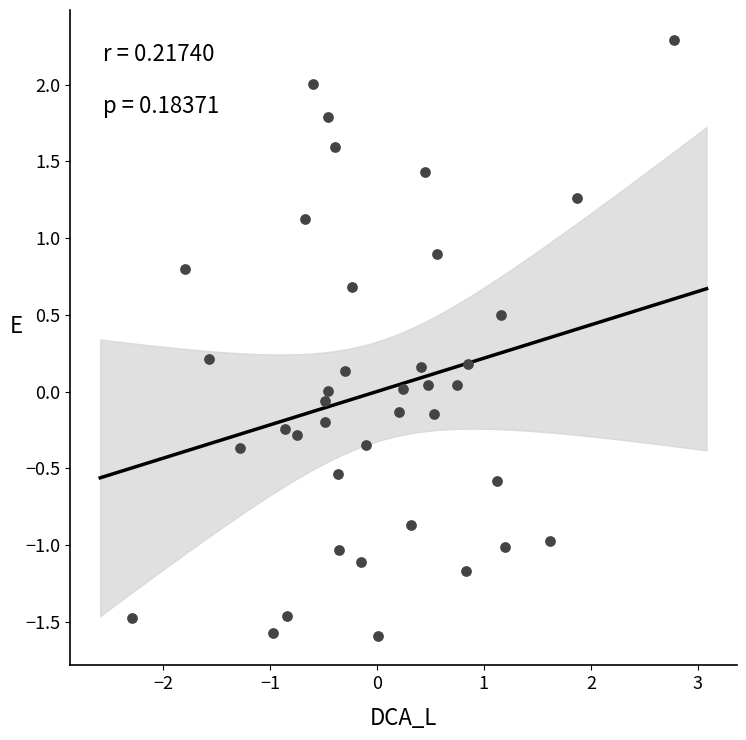

What is the range of X values (max minus min)?

5.1